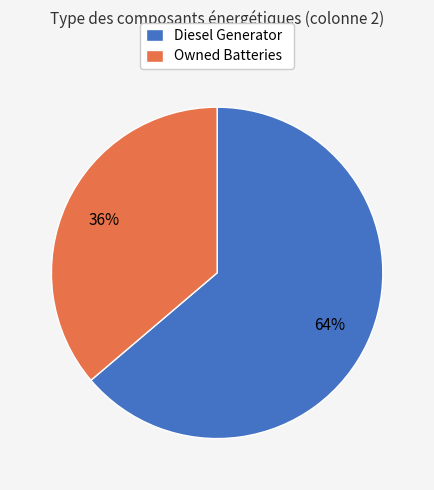

How many segments does this pie chart have?

2